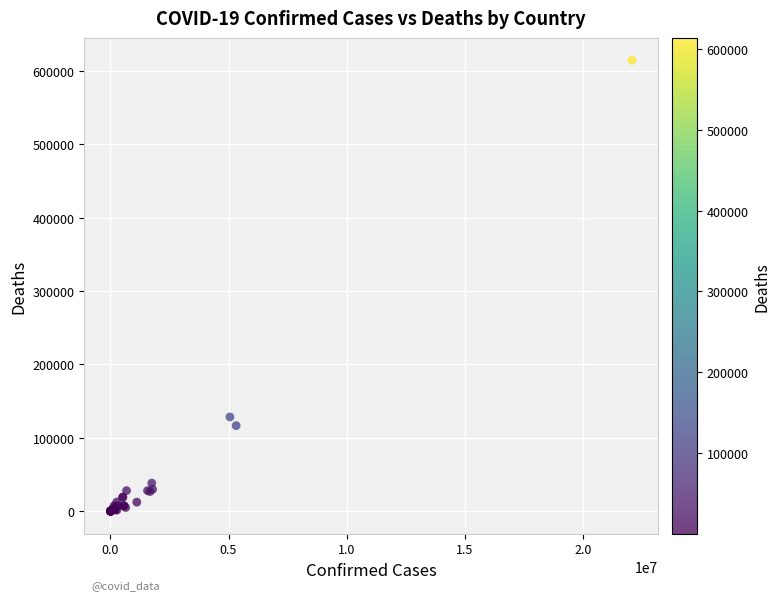

What Y value in the scatter plot is closest to 306980?

128343